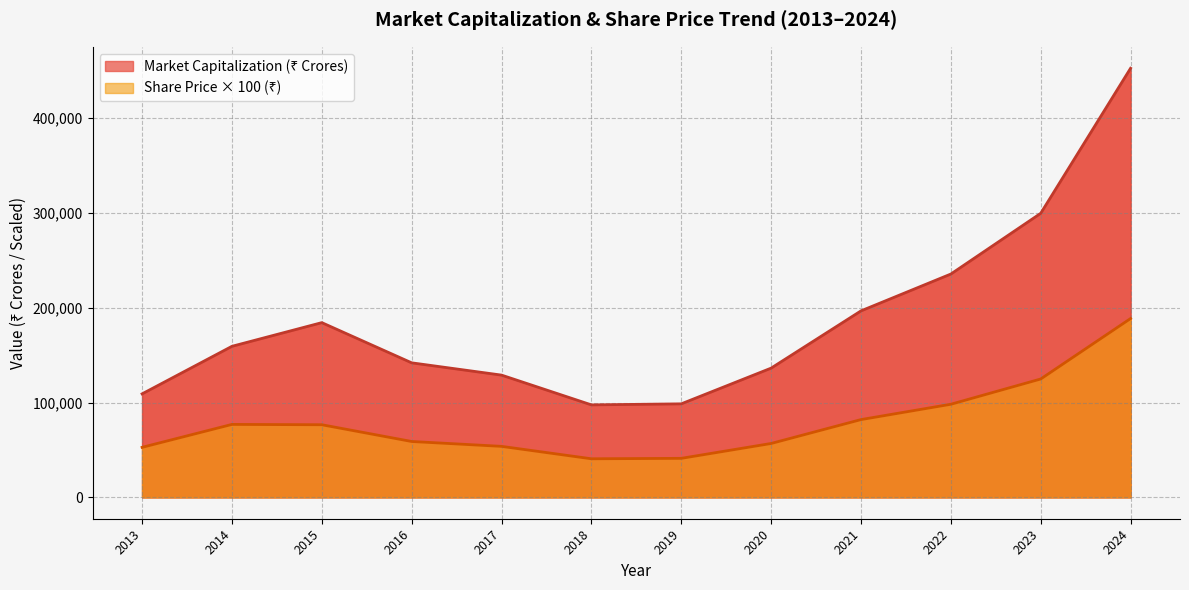

How many data points are above 159318?

5